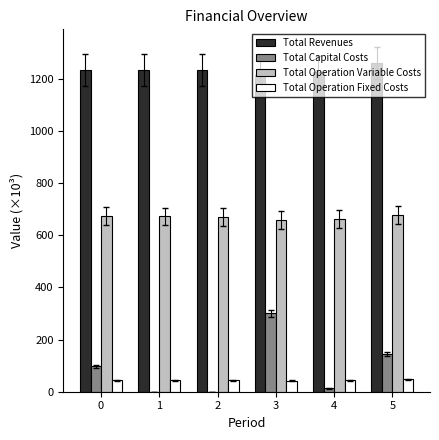

What is the sum of the Total Capital Costs values at 5 and 1?

144.8